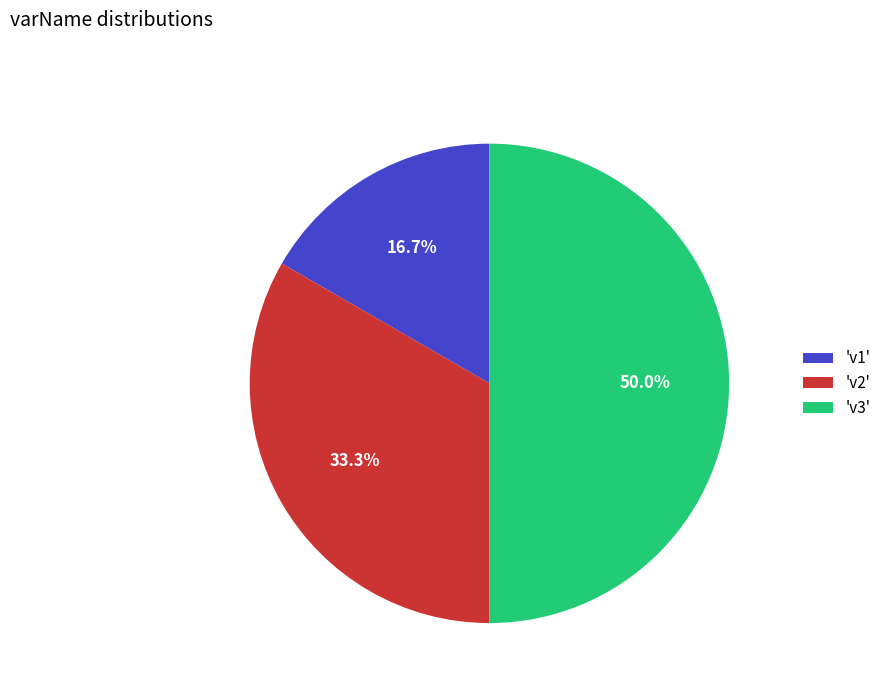

What is the ratio of the value at 'v2' to the value at 'v3'?

0.7